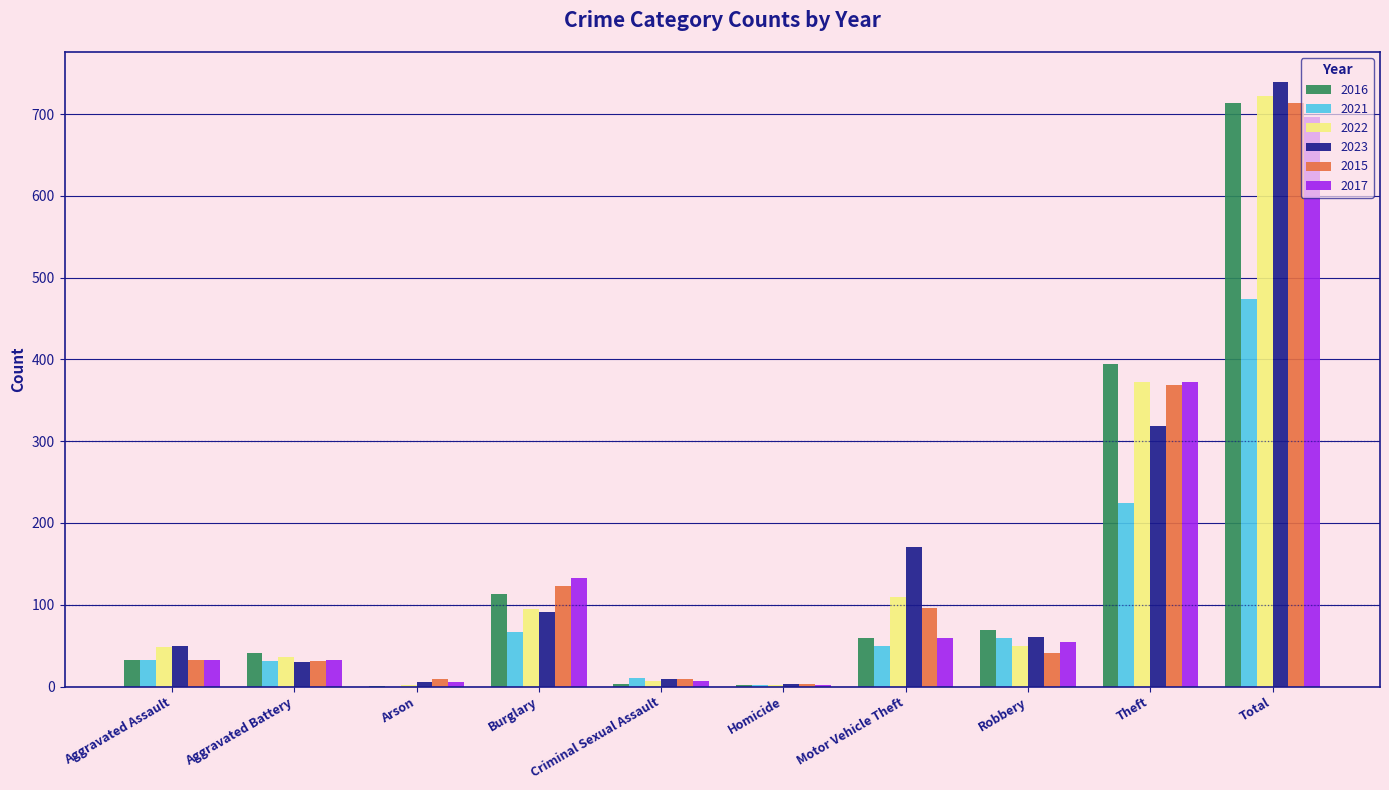

Between Aggravated Assault and Burglary, which series saw the biggest shift?

2017